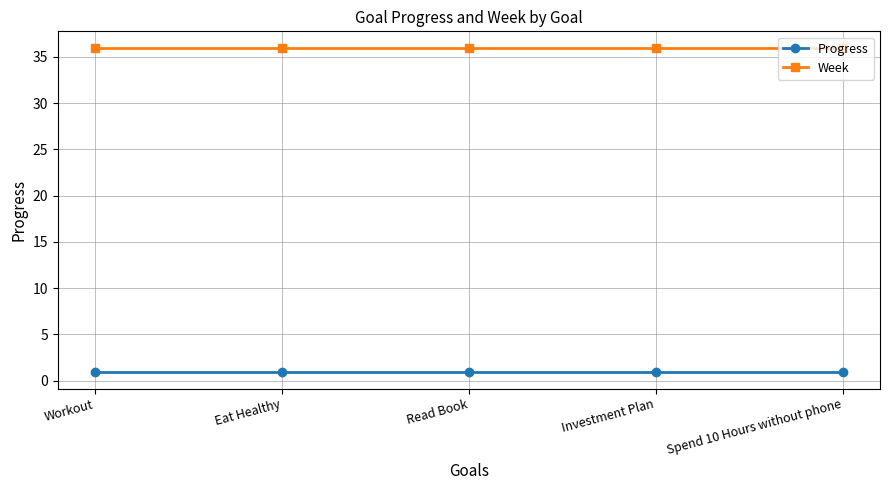

Is it true that Week equals 61.0 at Investment Plan?

False